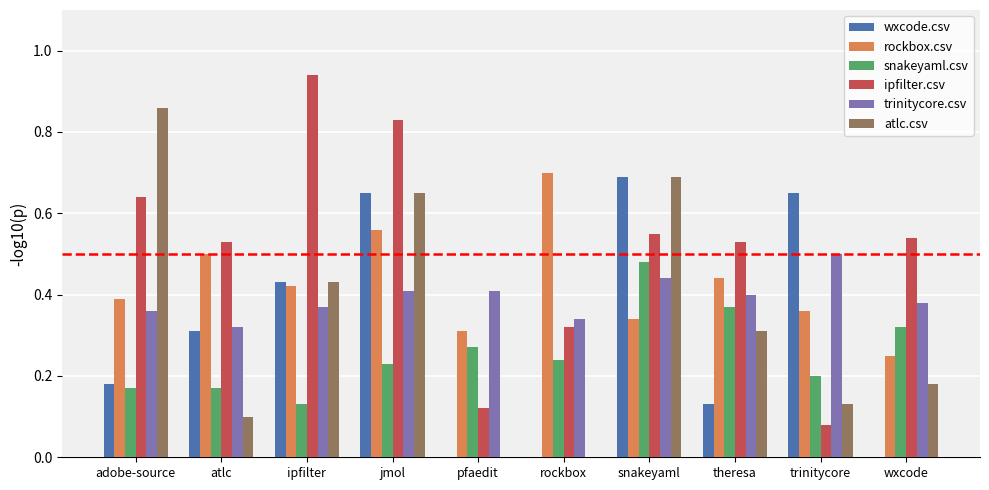

What is the sum of all trinitycore.csv values?

3.9